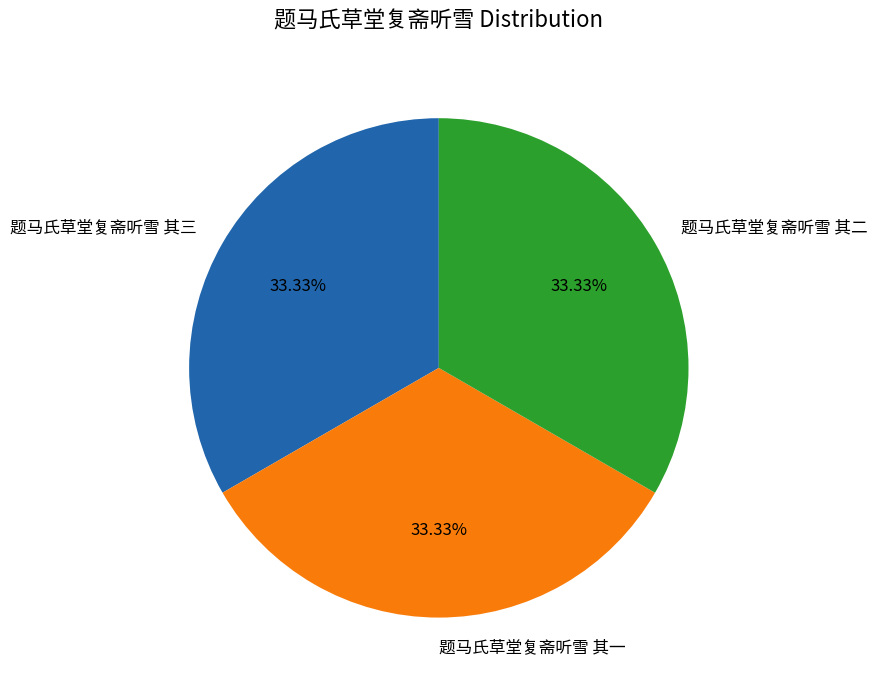

Count the number of slices in the pie.

3